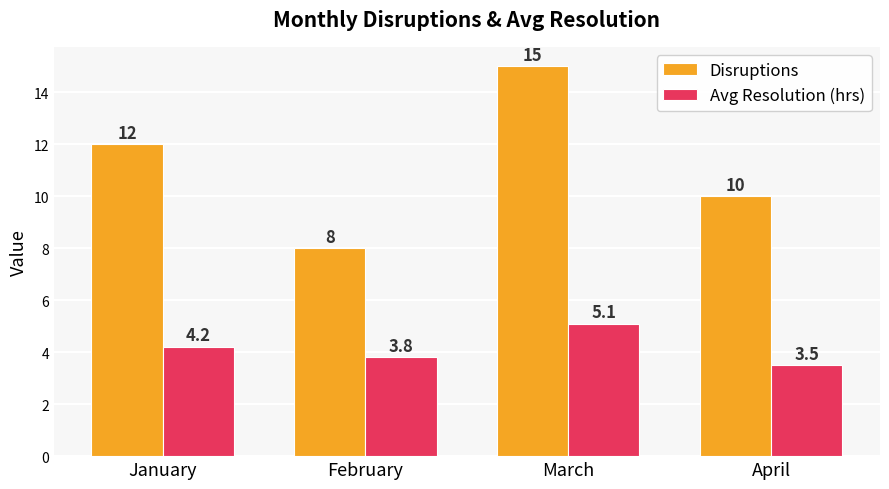

How many values in the Disruptions series are below 12?

2